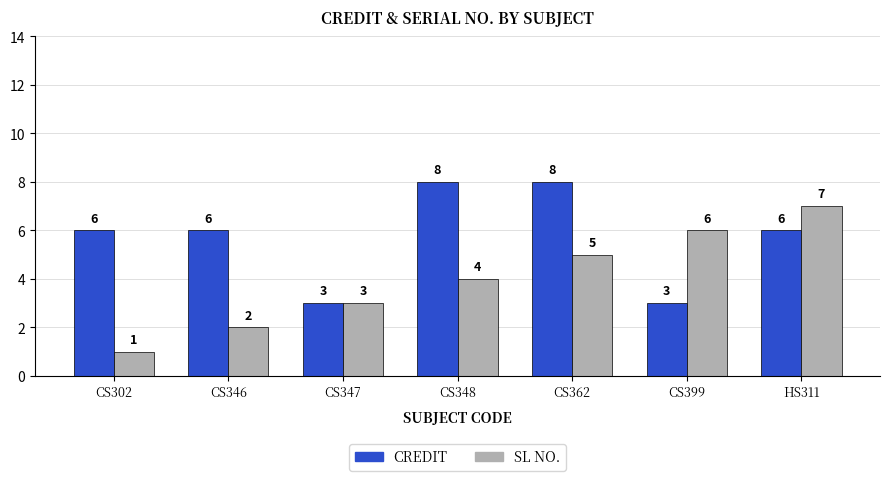

What is the difference between the highest and lowest values at CS346?

4